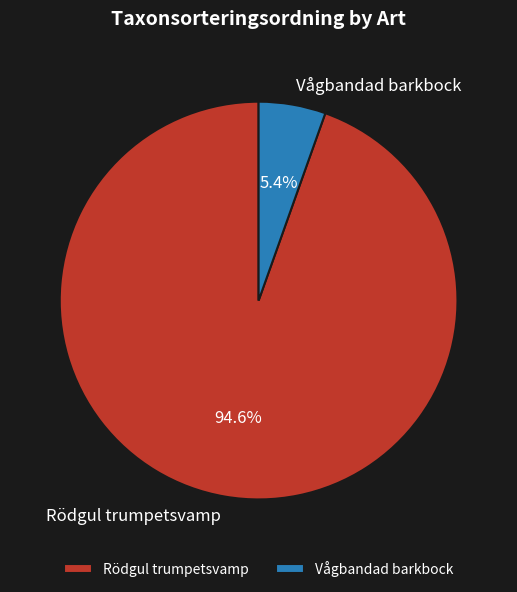

Is it true that Rödgul trumpetsvamp is 99% of the pie?

False